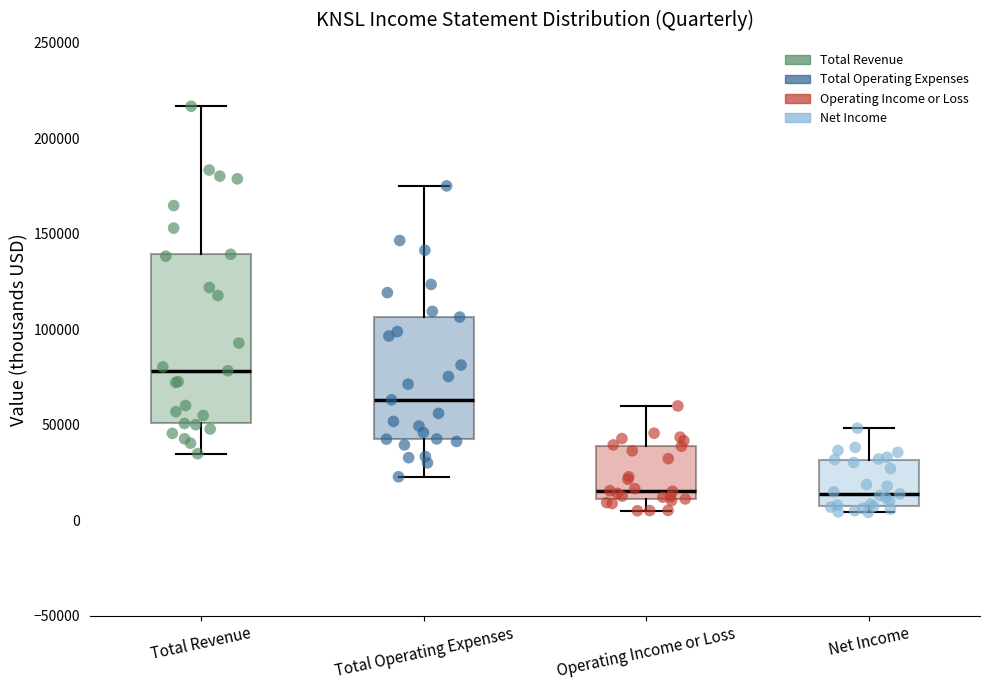

Where does the lower whisker of the box for Total Revenue end on the y-axis? The values are not printed on the chart, so give them approximately, as read against the axis.

35000